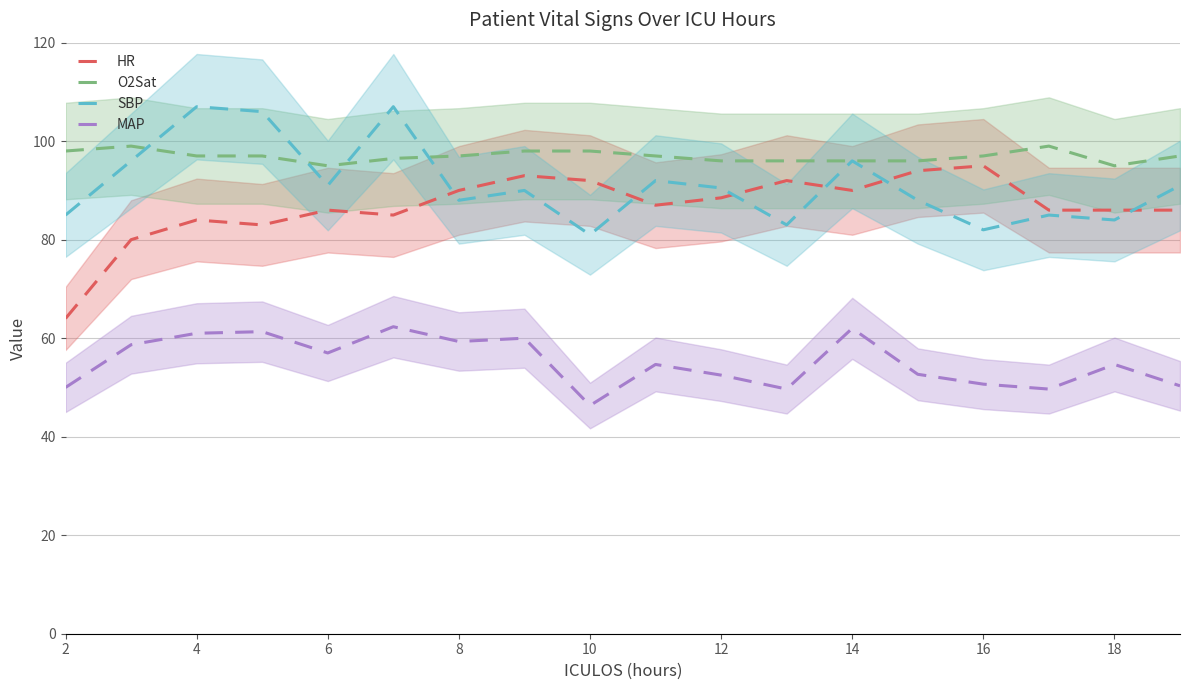

True or false: MAP and HR cross at least once.

False